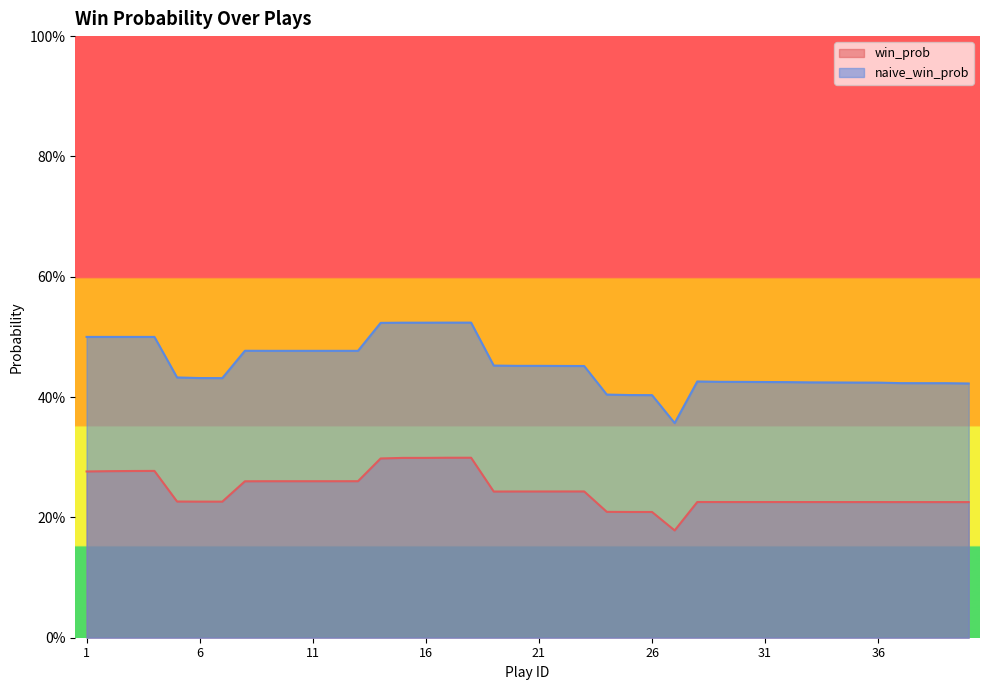

What is the difference between the highest and lowest values at 1?

0.2